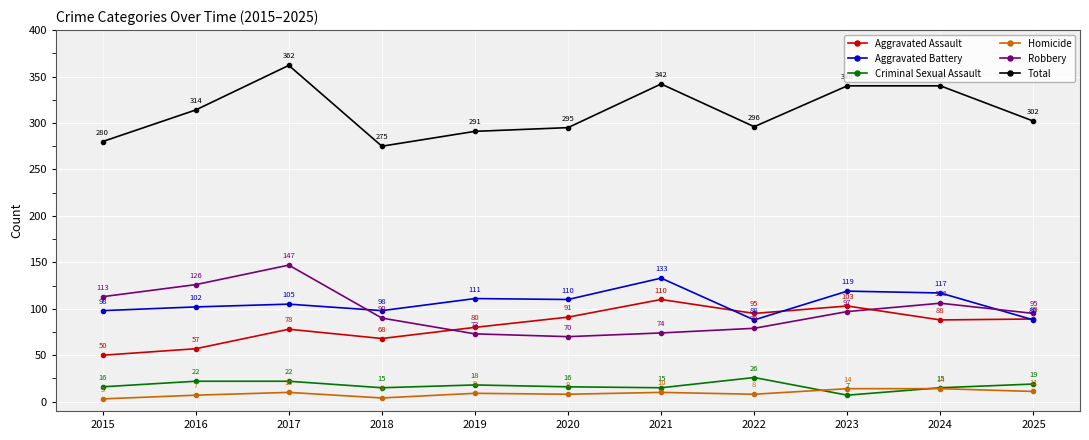

At which category does Aggravated Assault reach its first local valley?

2018